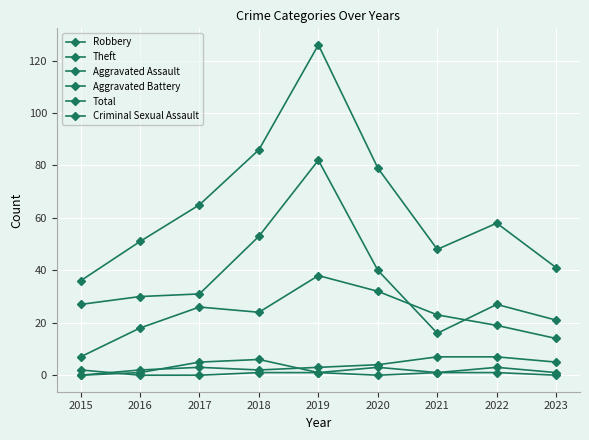

What is the sum of all Criminal Sexual Assault values?

6